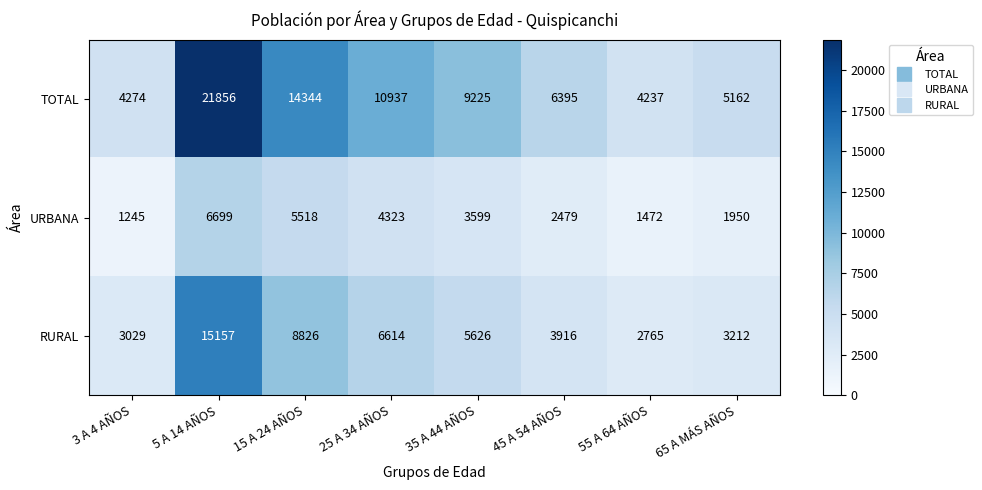

Reading left to right, transcribe all the data shown in this chart.

TOTAL: 4274	21856	14344	10937	9225	6395	4237	5162
URBANA: 1245	6699	5518	4323	3599	2479	1472	1950
RURAL: 3029	15157	8826	6614	5626	3916	2765	3212